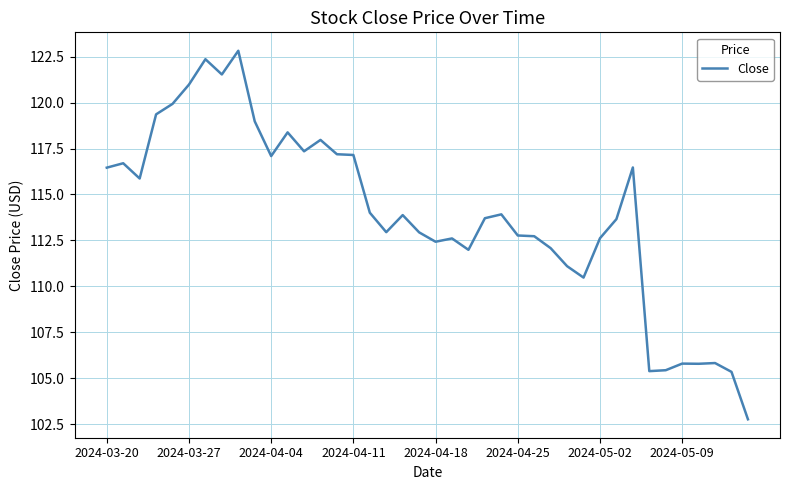

What is the minimum value shown in the chart?

102.8